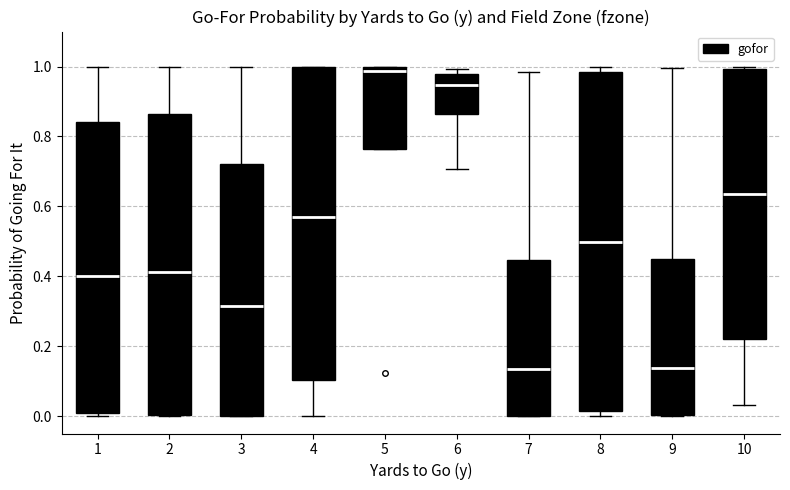

Reading left to right, transcribe this box plot: for each box, give where its median line is, the range the box spans, and where its two whiskers end, as read against the y-axis. The values are not printed on the chart, so give them approximately, as read against the axis.

1: median 0.40, box 0.00 to 0.84, whiskers 0.00 (just below the box's lower edge) to 1.00
2: median 0.42, box 0.00 to 0.86, whiskers 0.00 to 1.00
3: median 0.32, box 0.00 to 0.72, whiskers 0.00 to 1.00
4: median 0.56, box 0.10 to 1.00, whiskers 0.00 to 1.00
5: median 0.98, box 0.76 to 1.00, whiskers 0.76 to 1.00
6: median 0.94, box 0.86 to 0.98, whiskers 0.70 to 1.00
7: median 0.14, box 0.00 to 0.44, whiskers 0.00 to 0.98
8: median 0.50, box 0.02 to 0.98, whiskers 0.00 to 1.00
9: median 0.14, box 0.00 to 0.44, whiskers 0.00 to 1.00
10: median 0.64, box 0.22 to 1.00, whiskers 0.04 to 1.00 (just above the box's upper edge)